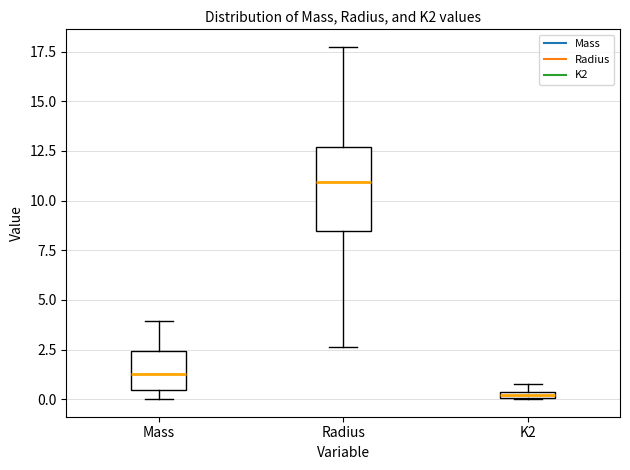

Where does the median line of the box for Radius sit on the y-axis? The values are not printed on the chart, so give them approximately, as read against the axis.

11.0